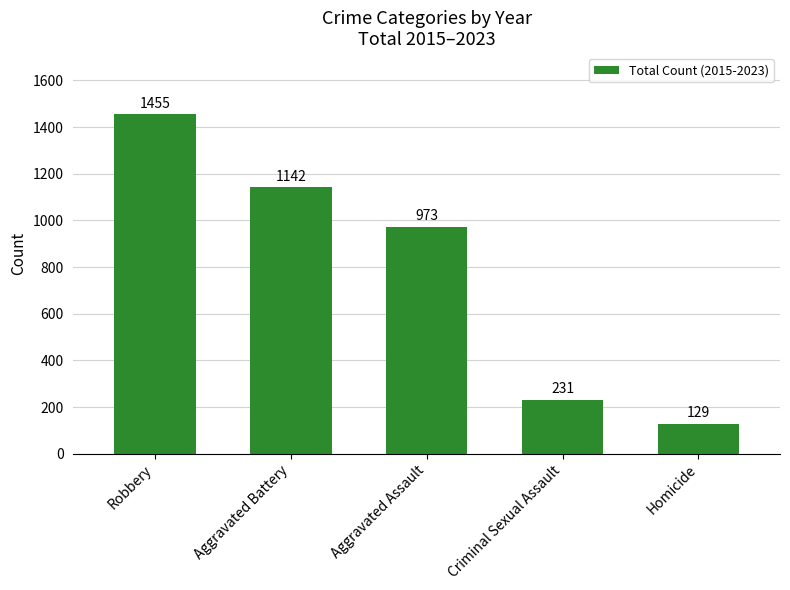

How many bars are there in total?

5